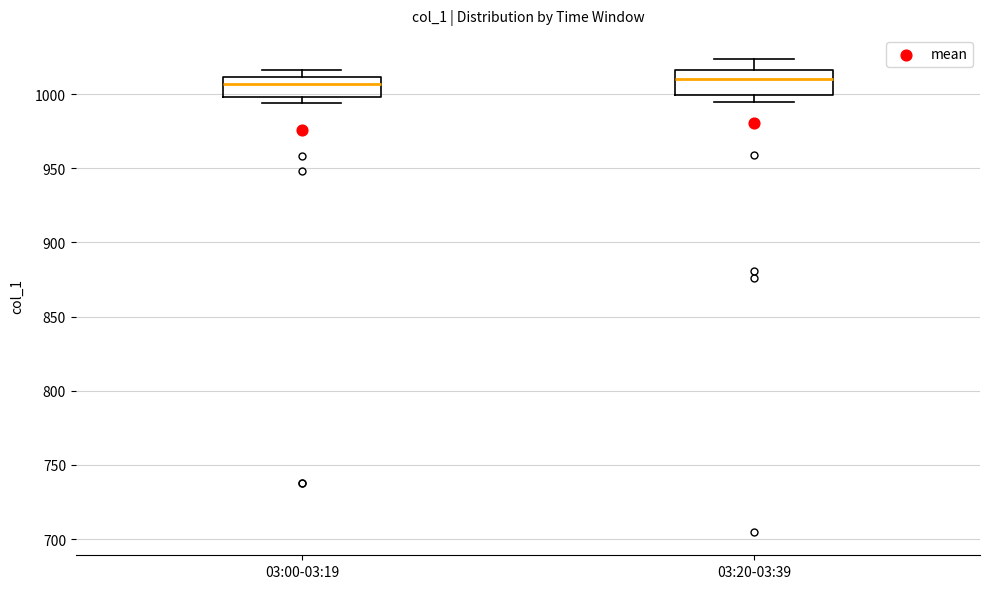

Reading left to right, transcribe this box plot: for each box, give where its median line is, the range the box spans, and where its two whiskers end, as read against the y-axis. The values are not printed on the chart, so give them approximately, as read against the axis.

03:00-03:19: median 1005, box 1000 to 1010, whiskers 995 to 1015
03:20-03:39: median 1010, box 1000 to 1015, whiskers 995 to 1025